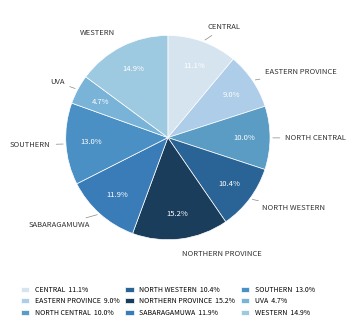

Does any single category account for the majority?

No